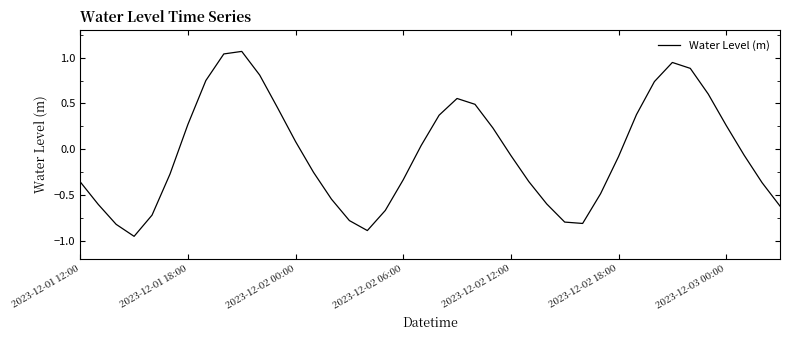

What is the difference between the maximum and minimum values?

2.0